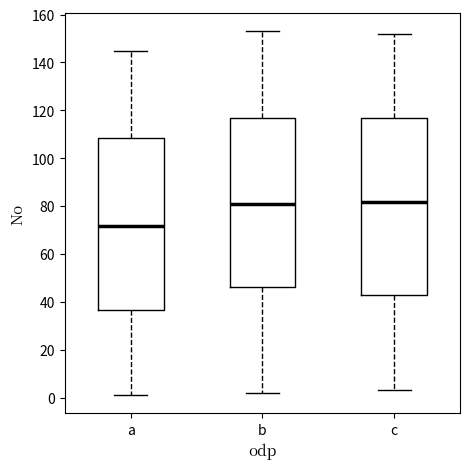

Where does the lower whisker of the box for a end on the y-axis? The values are not printed on the chart, so give them approximately, as read against the axis.

2